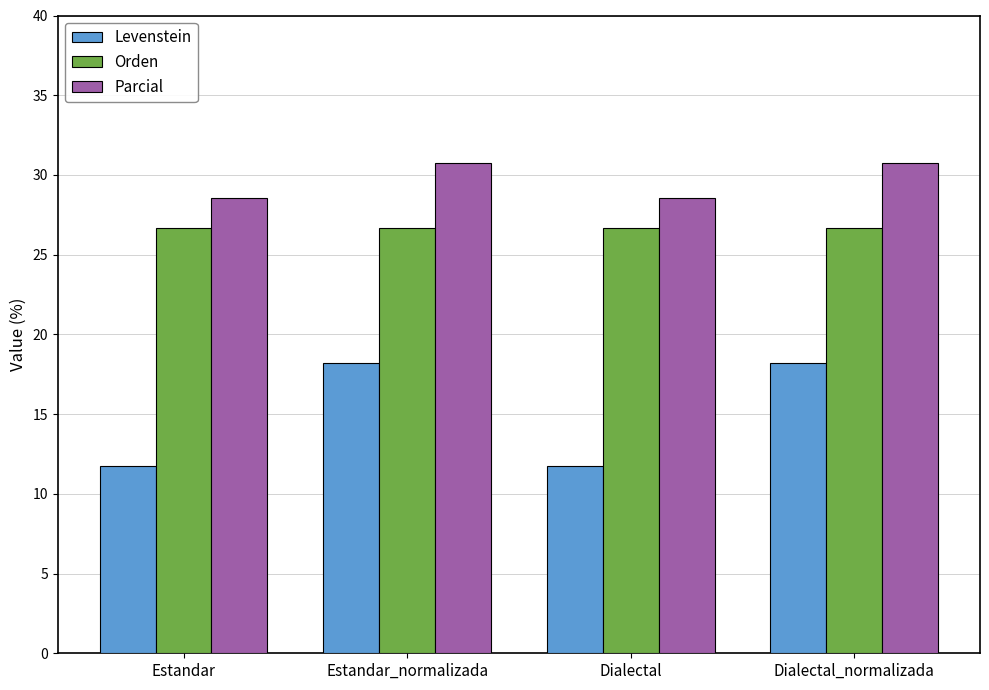

List the series in order of their overall mean, lowest first.

Levenstein, Orden, Parcial